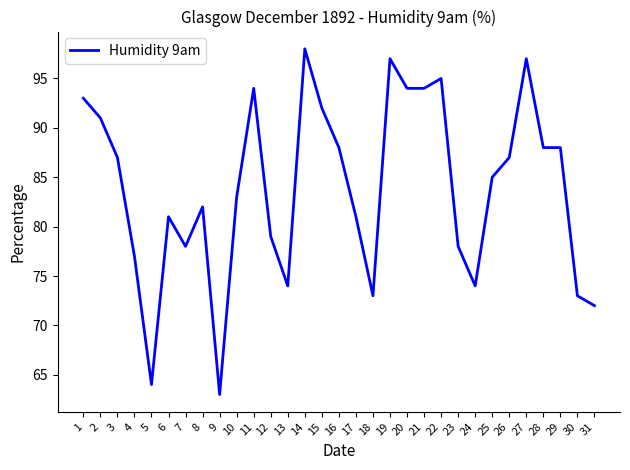

At which category does the chart reach its peak across all series?

14